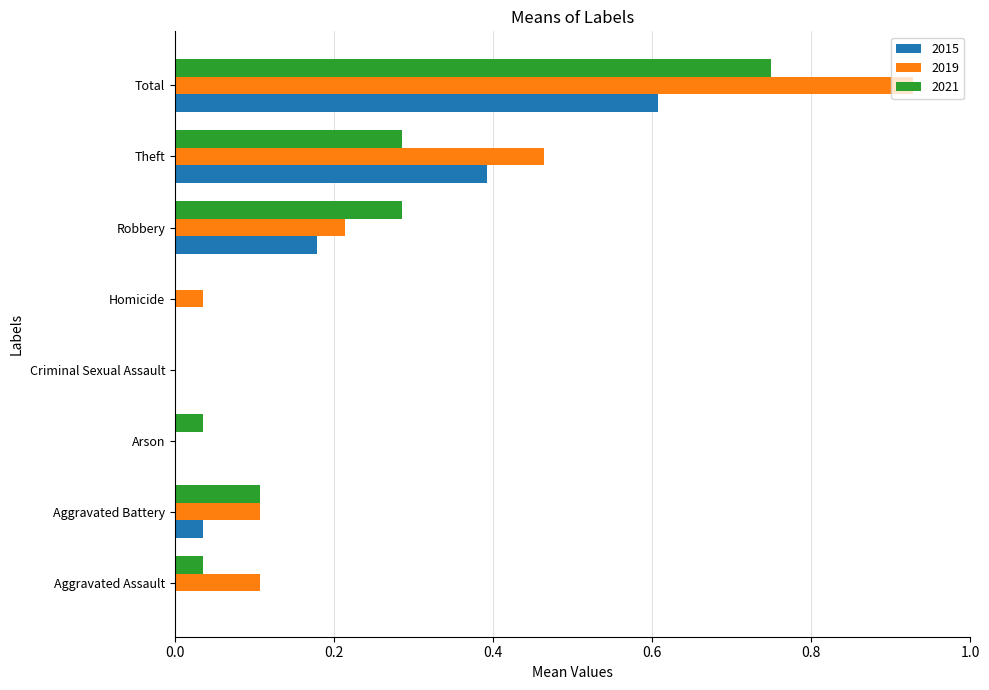

At which category is the sum across all series the highest?

Total